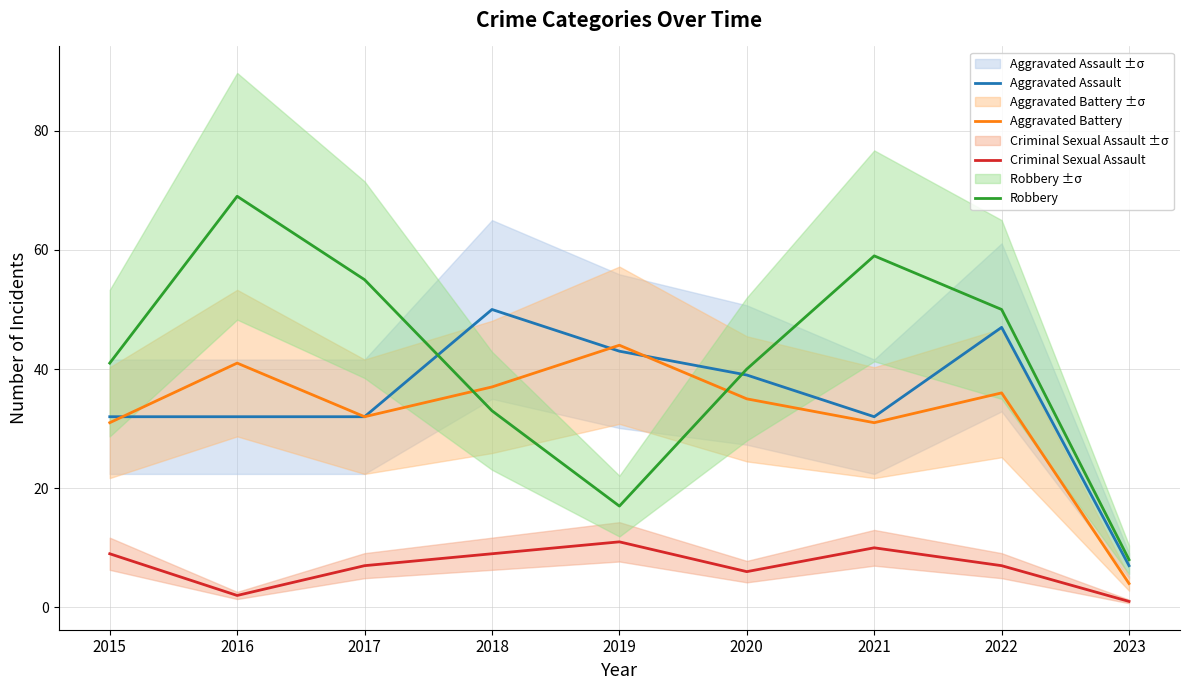

At which label does Aggravated Battery reach its minimum?

2023